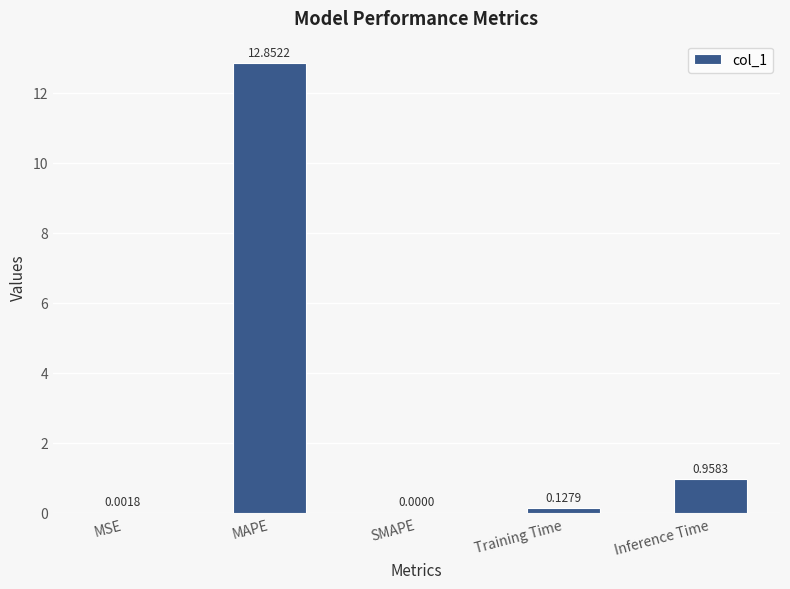

What is the average value?

2.8